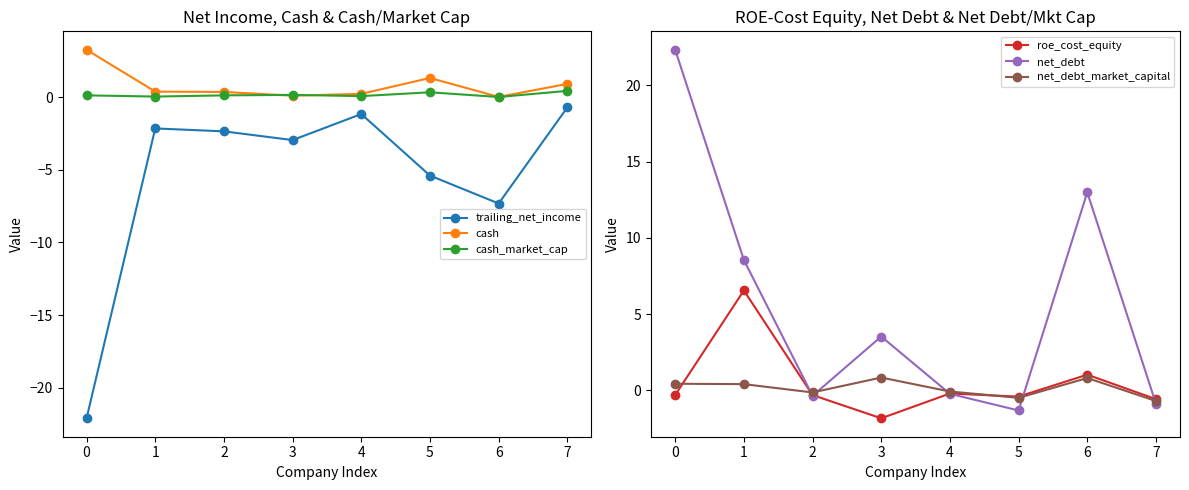

In trailing_net_income, how many points are lower than both neighbors (excluding endpoints)?

2